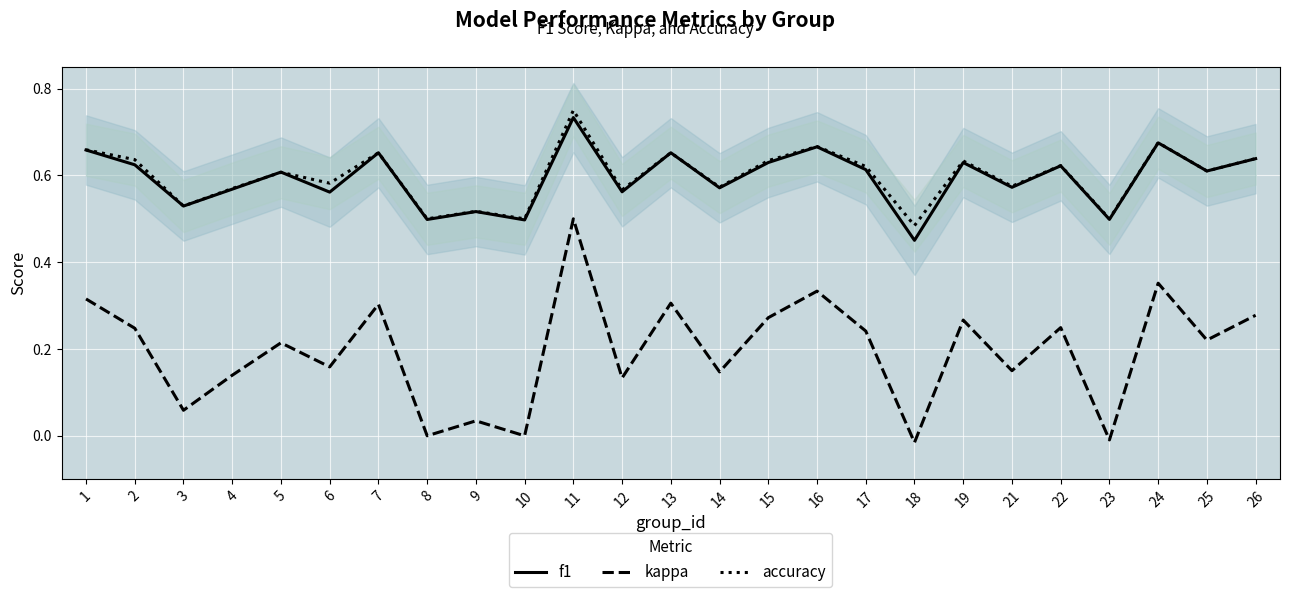

True or false: kappa and accuracy intersect in this chart.

False